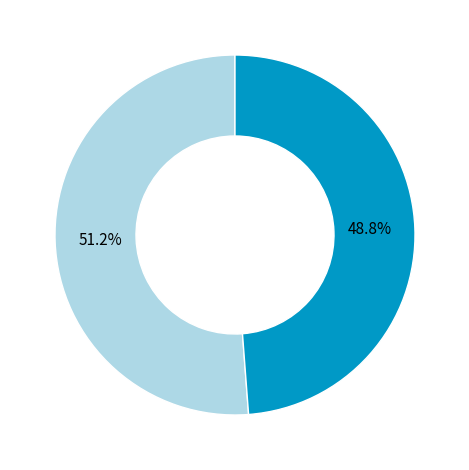

Which category accounts for the majority?

R-squared